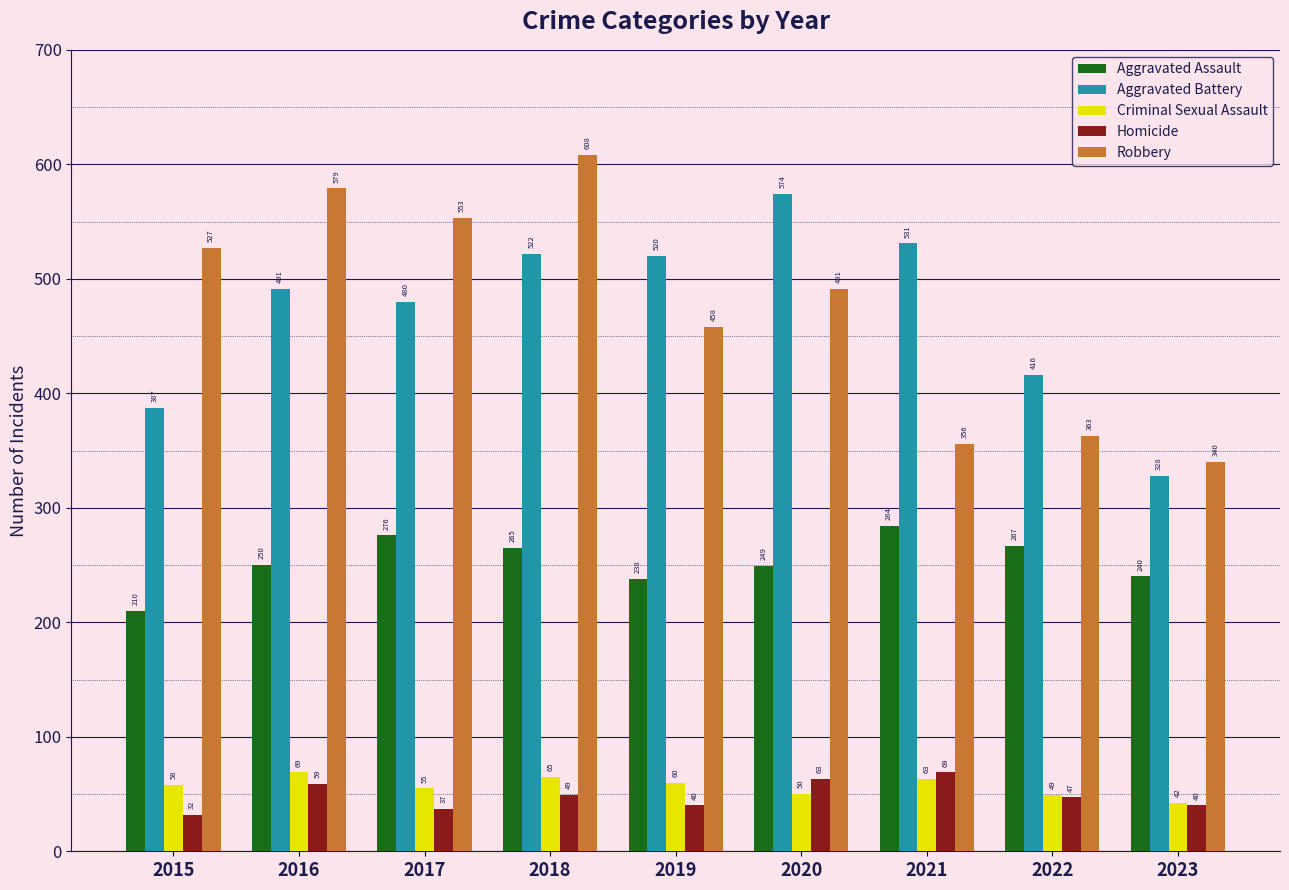

Between 2015 and 2018, which series saw the biggest shift?

Aggravated Battery